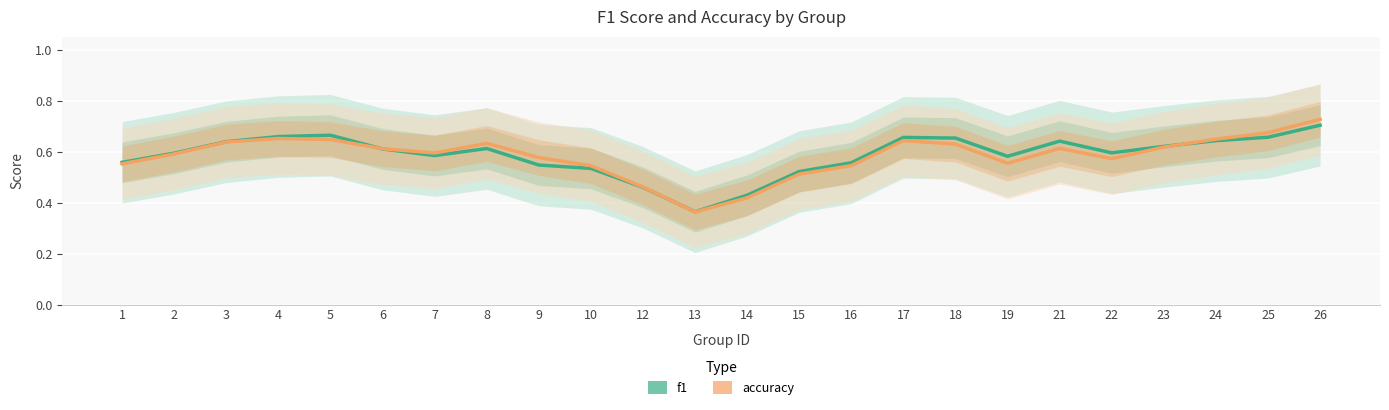

Between 24 and 25, which series saw the biggest shift?

accuracy